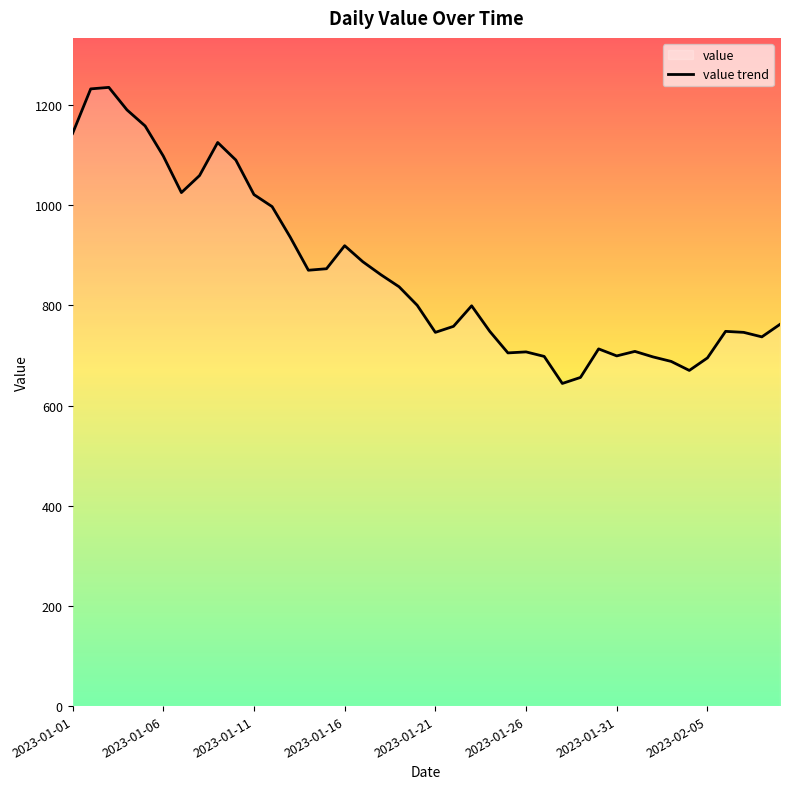

True or false: the data has more than 1 interior local peaks.

True